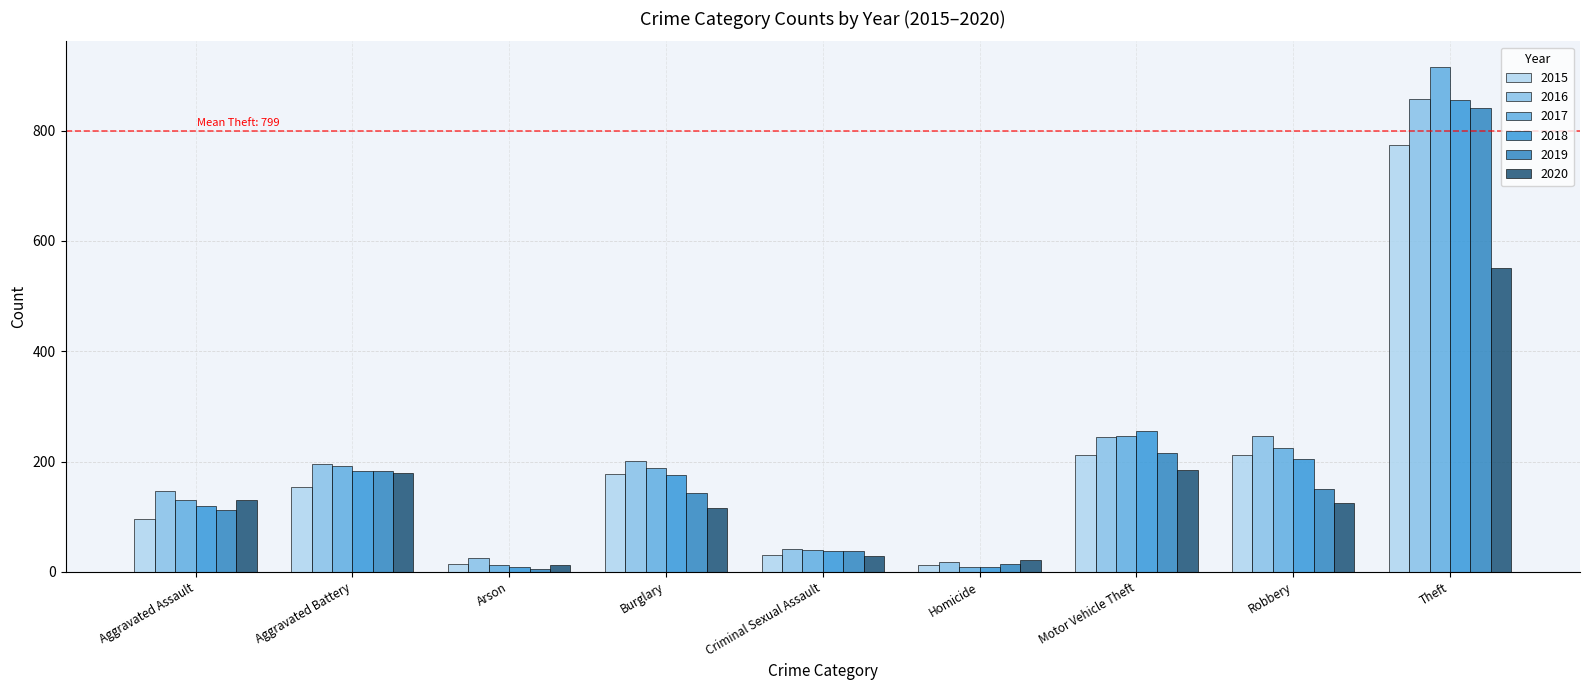

How many data points does each series have?

9